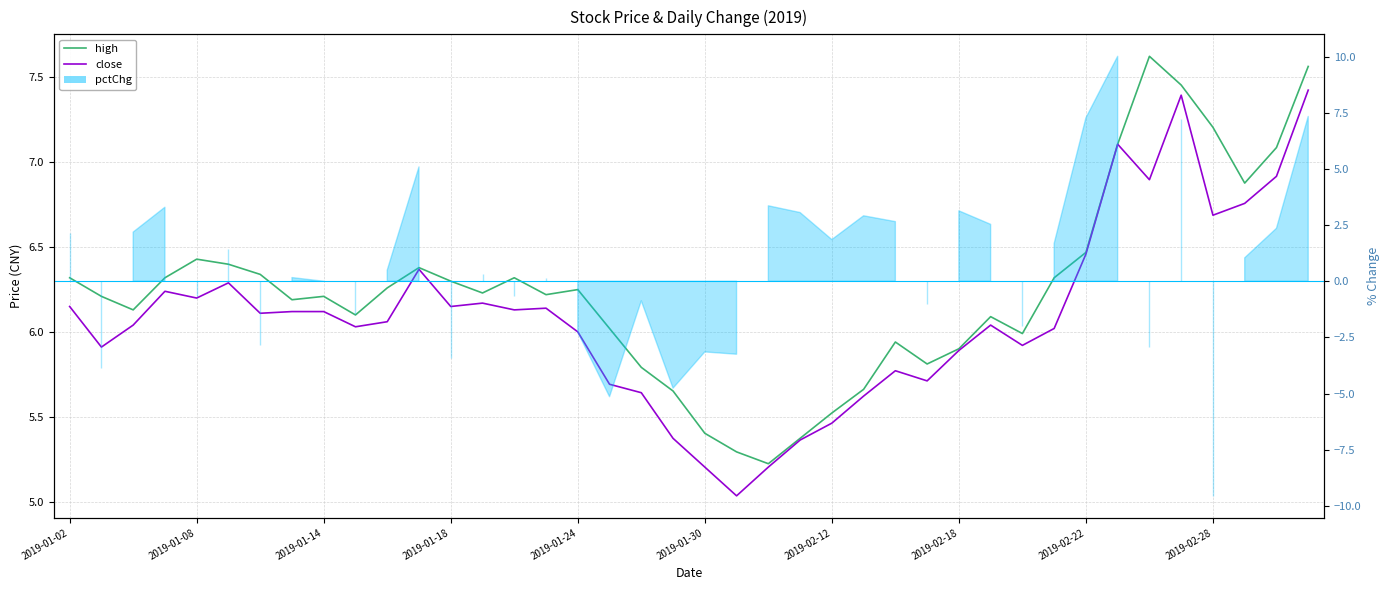

Where does the close series first go above 6?

2019-01-02